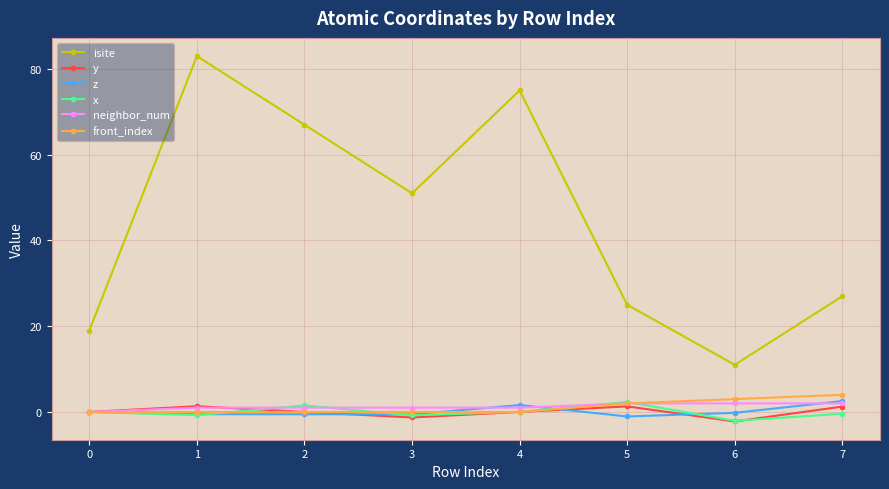

What is the greatest value displayed?

83.0